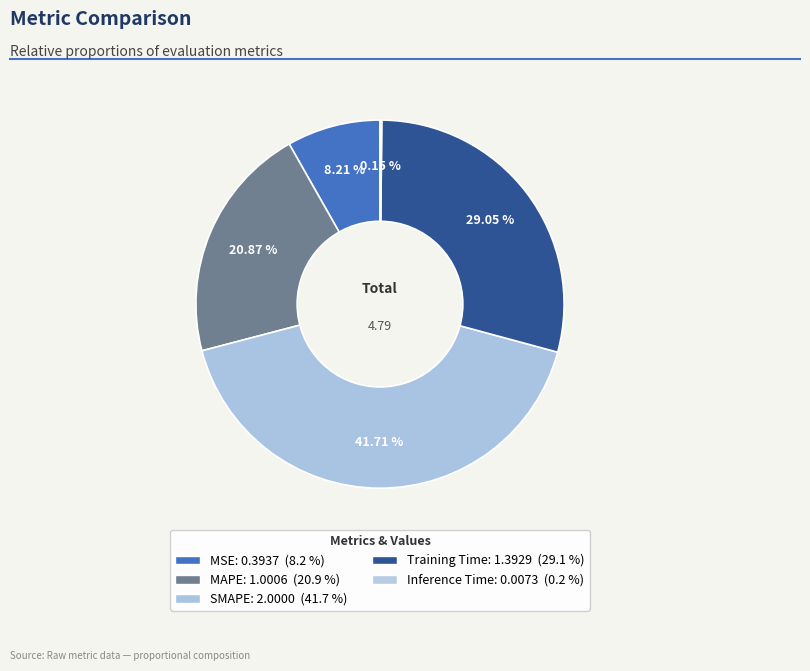

What percentage is the SMAPE slice, to the nearest percent?

42%